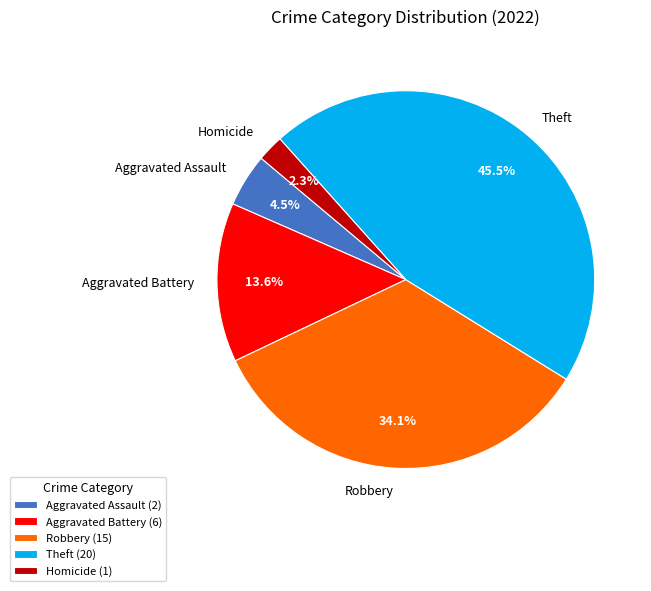

What percentage is the Robbery slice, to the nearest percent?

34%